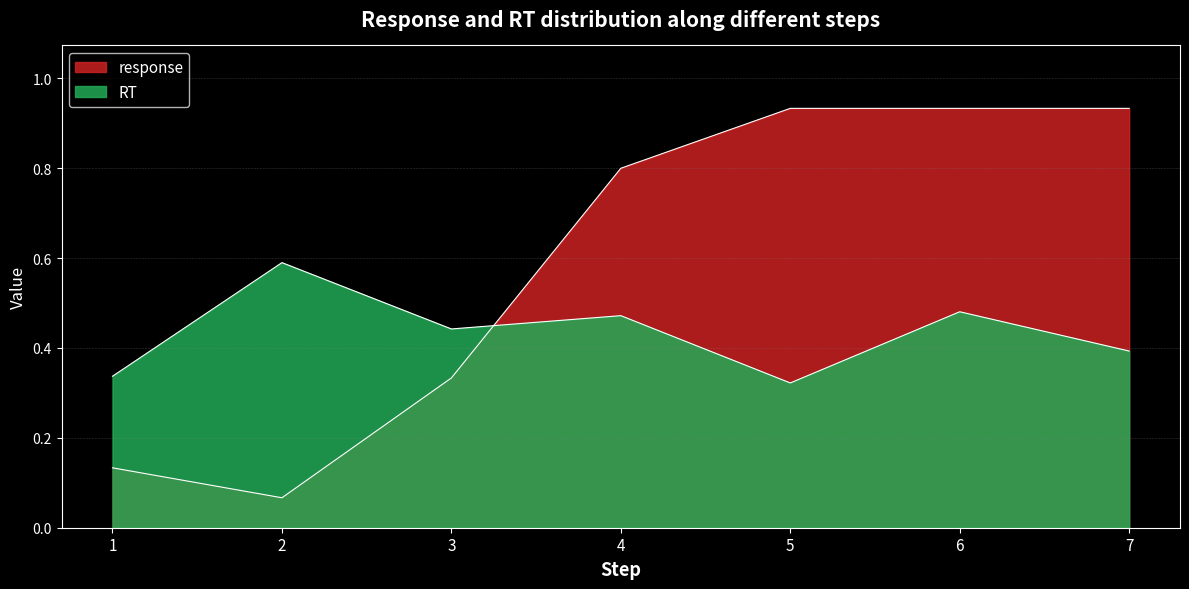

How many lines are shown in the chart?

2